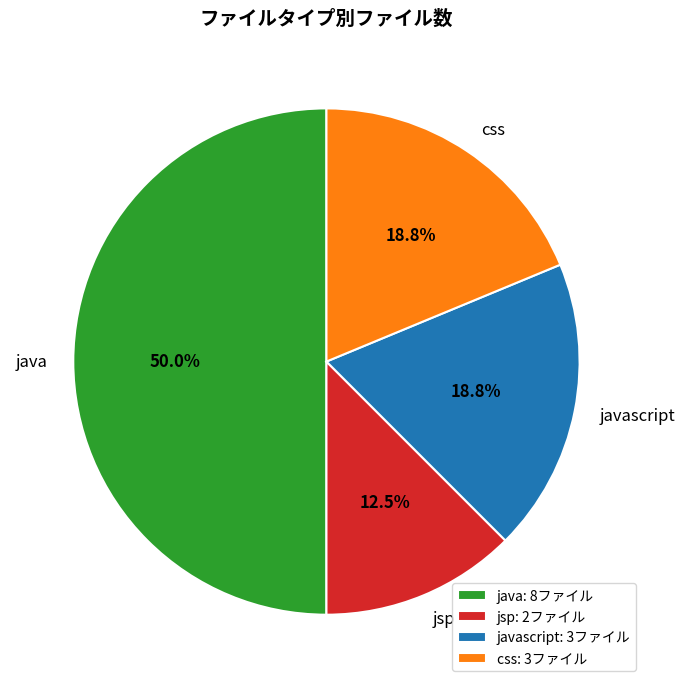

Does css represent more than half of the total?

No